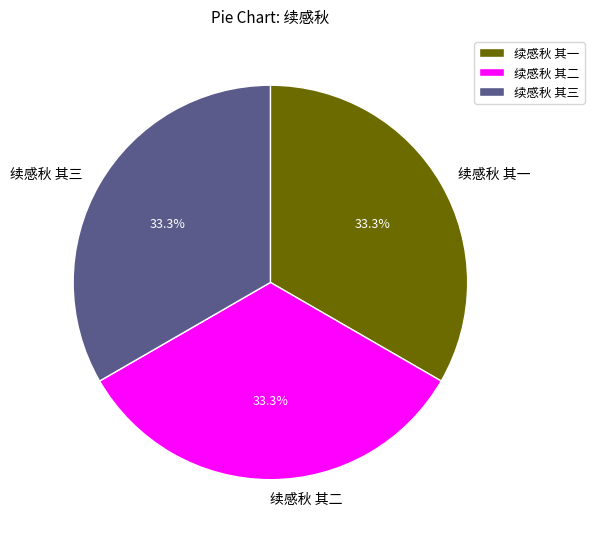

Is it true that 续感秋 其一 is 19% of the pie?

False